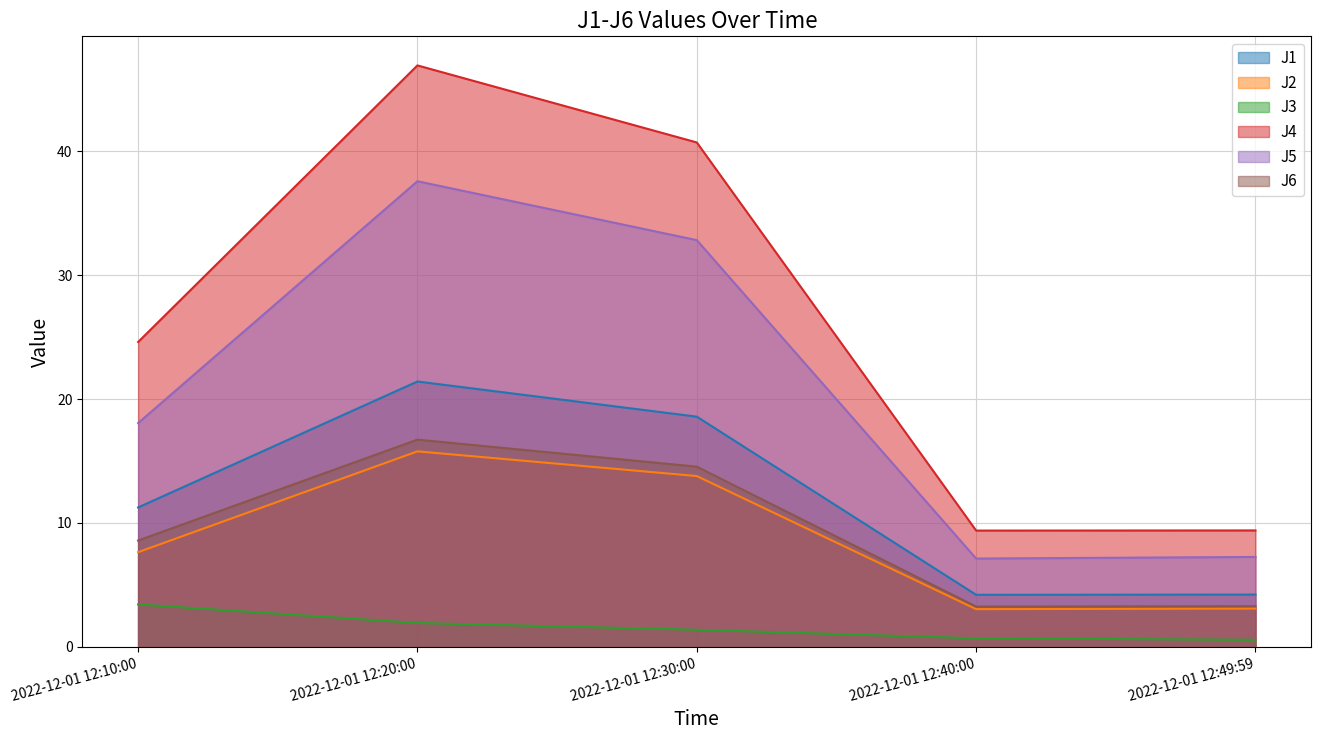

True or false: J2 has a value of 1.5 at 2022-12-01 12:49:59.

False